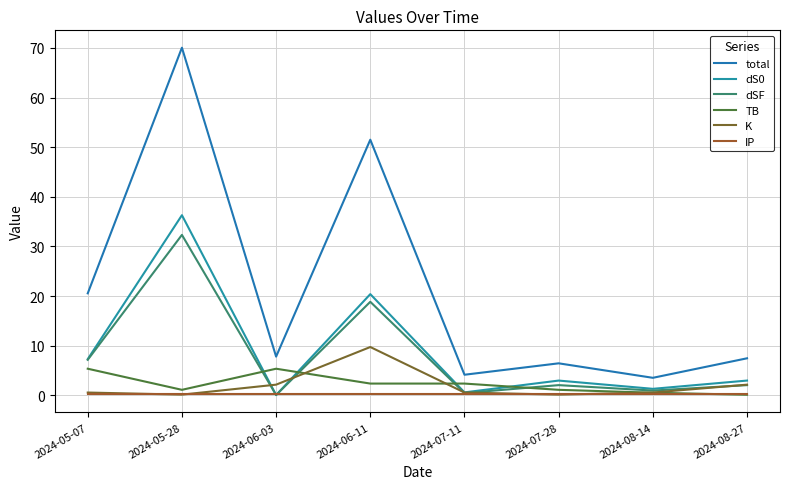

How many lines are shown in the chart?

6